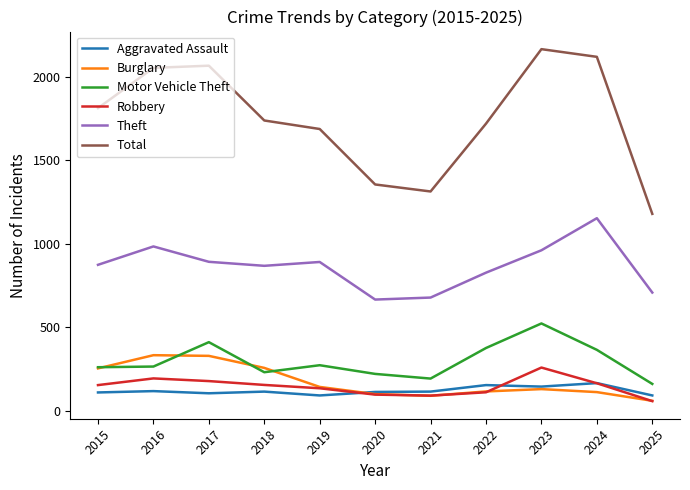

Is the value of Motor Vehicle Theft at 2021 greater than the value of Theft at 2015?

No